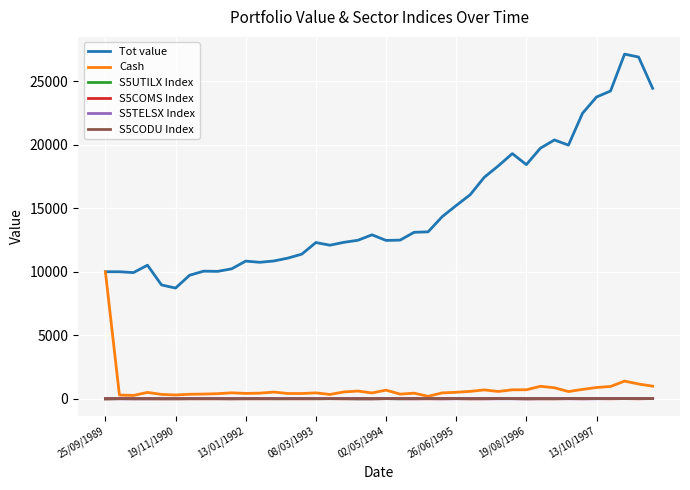

What is the maximum value shown in the chart?

27129.5